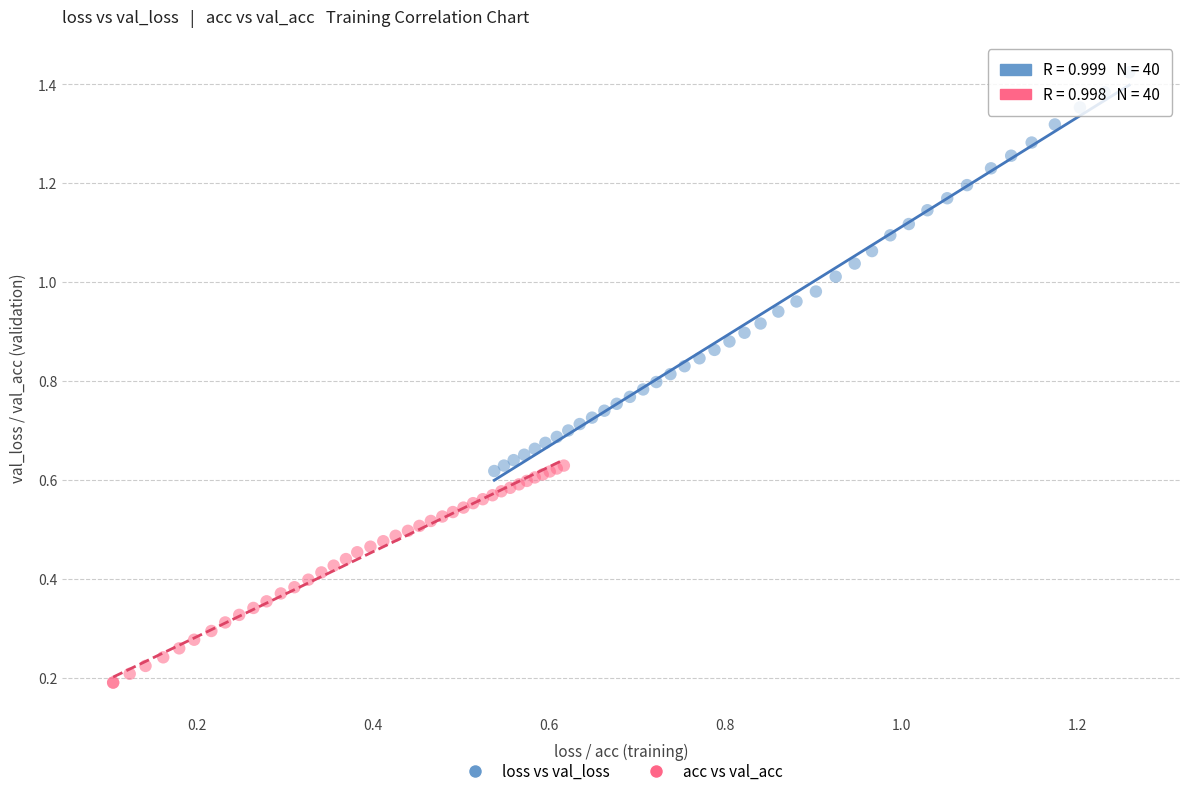

Which series reaches the minimum Y coordinate?

acc vs val_acc